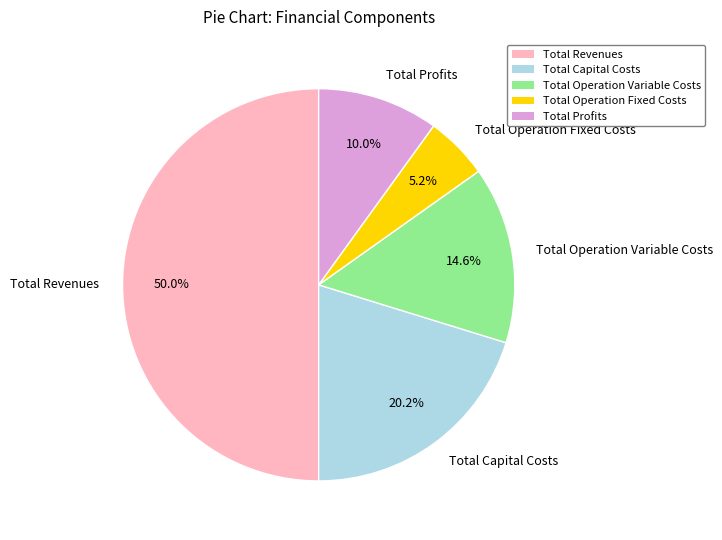

To the nearest percent, what is the difference between the largest and smallest slice percentages?

45%